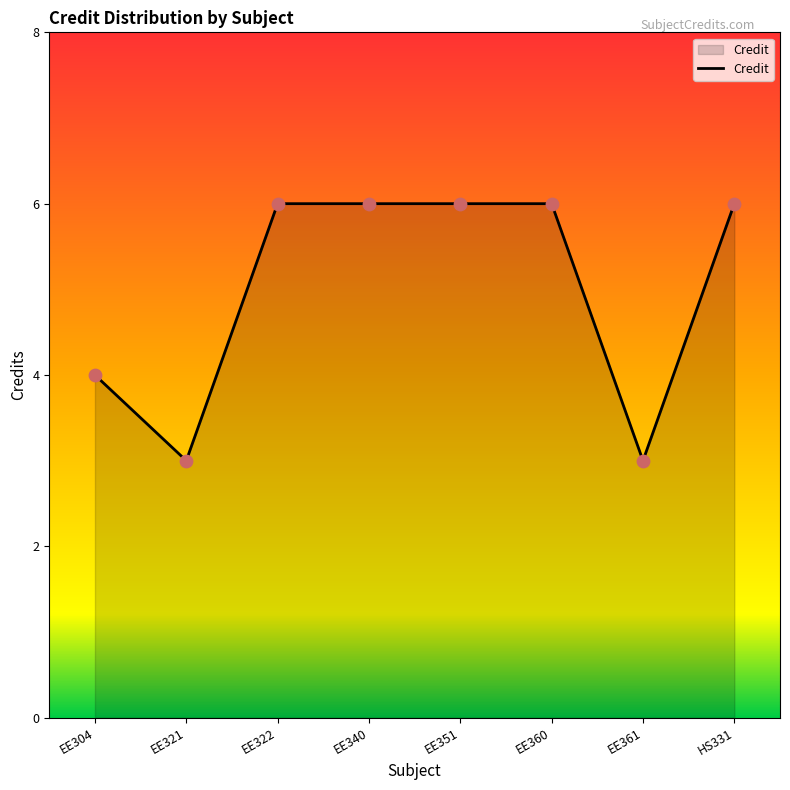

What is the change in value from EE360 to EE361?

-3